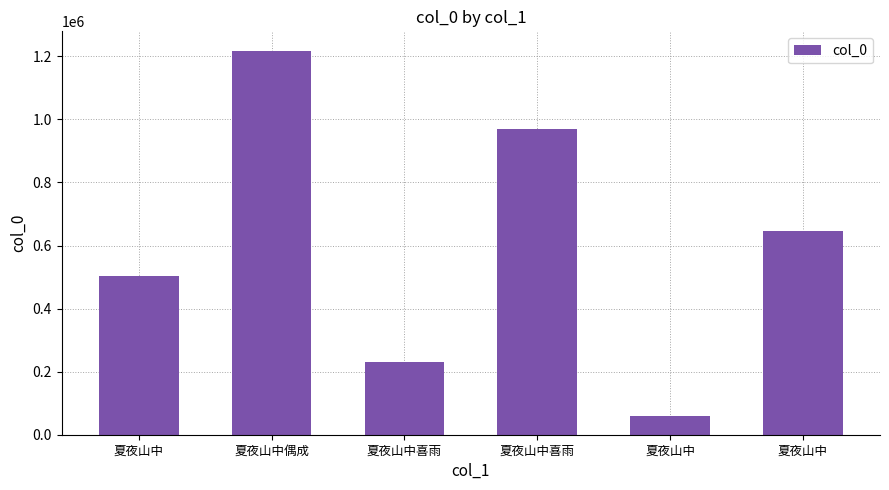

Reading right to left, extract all data points from this chart.

夏夜山中=646290	夏夜山中=60809	夏夜山中喜雨=970680	夏夜山中喜雨=229707	夏夜山中偶成=1218250	夏夜山中=503022